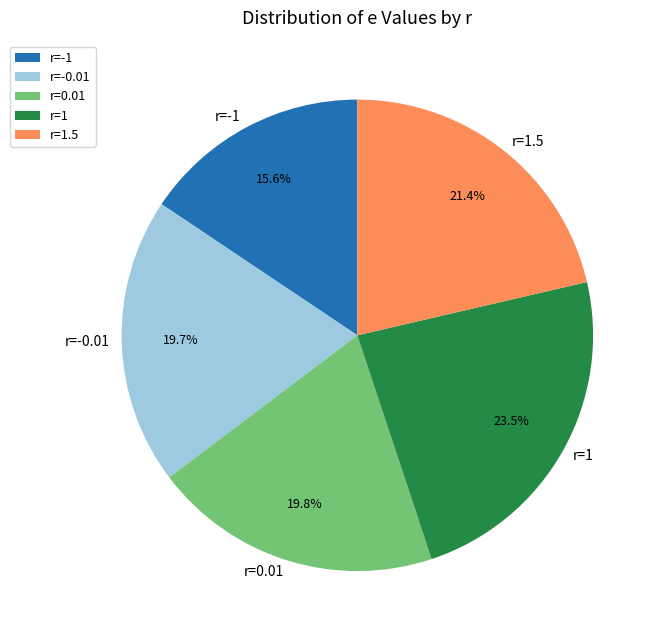

Is r=1.5 the majority of the pie?

No